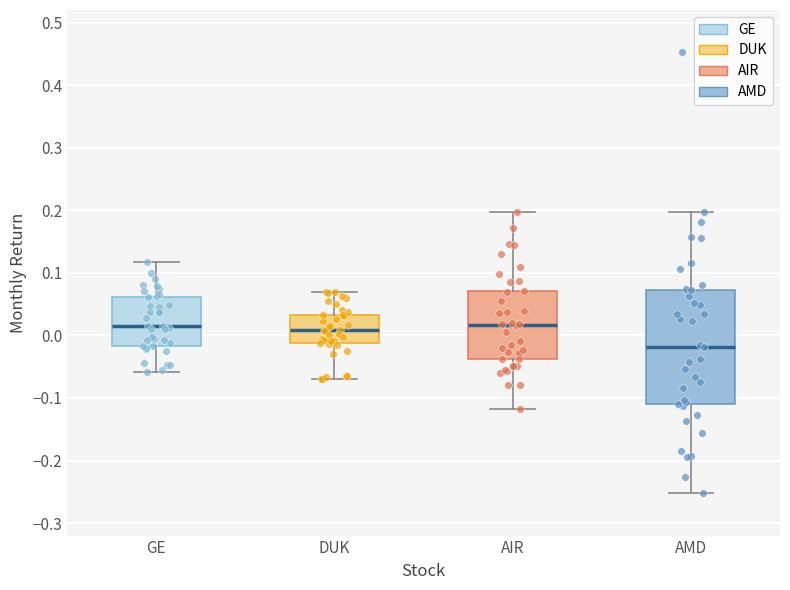

Reading left to right, transcribe this box plot: for each box, give where its median line is, the range the box spans, and where its two whiskers end, as read against the y-axis. The values are not printed on the chart, so give them approximately, as read against the axis.

GE: median 0.01, box -0.02 to 0.06, whiskers -0.06 to 0.12
DUK: median 0.01, box -0.01 to 0.03, whiskers -0.07 to 0.07
AIR: median 0.02, box -0.04 to 0.07, whiskers -0.12 to 0.20
AMD: median -0.02, box -0.11 to 0.07, whiskers -0.25 to 0.20